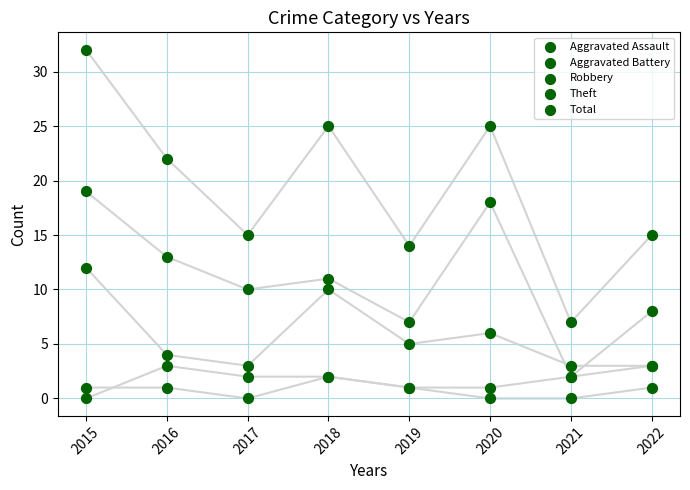

Which series contains the highest Y value?

Total